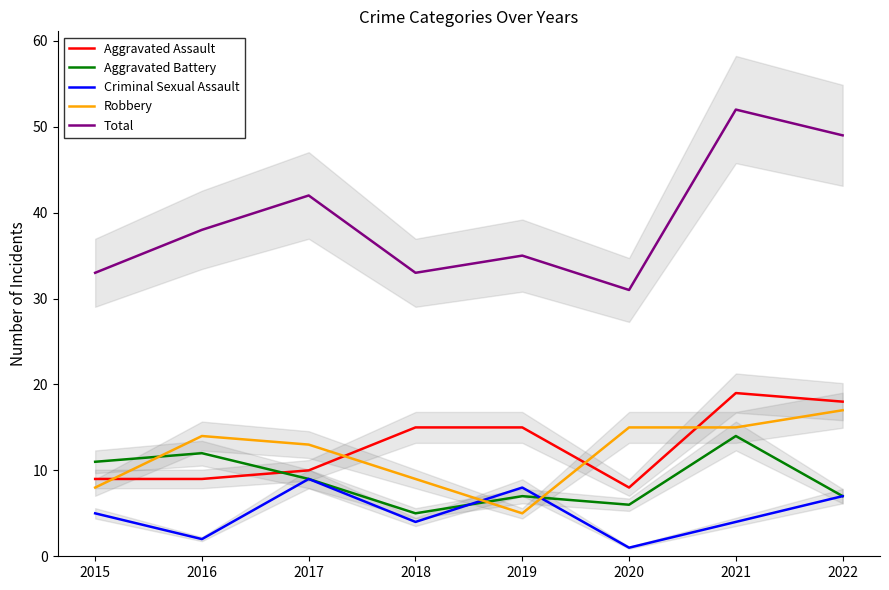

True or false: Aggravated Battery has a value of 3 at 2017.

False